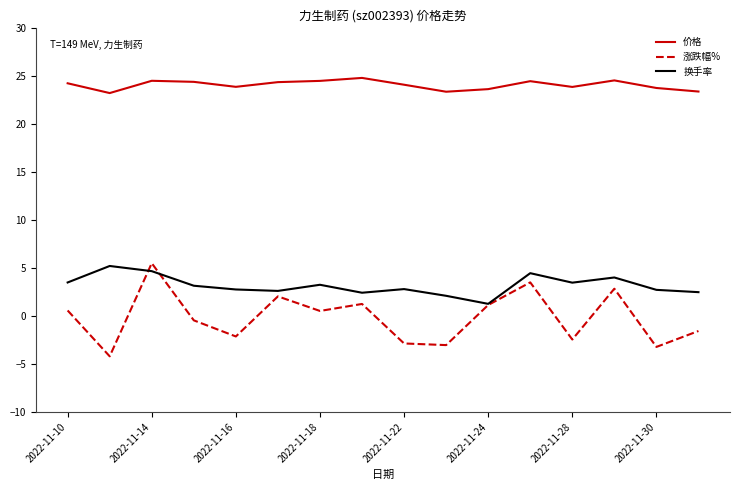

Which series has the largest total across all categories?

价格